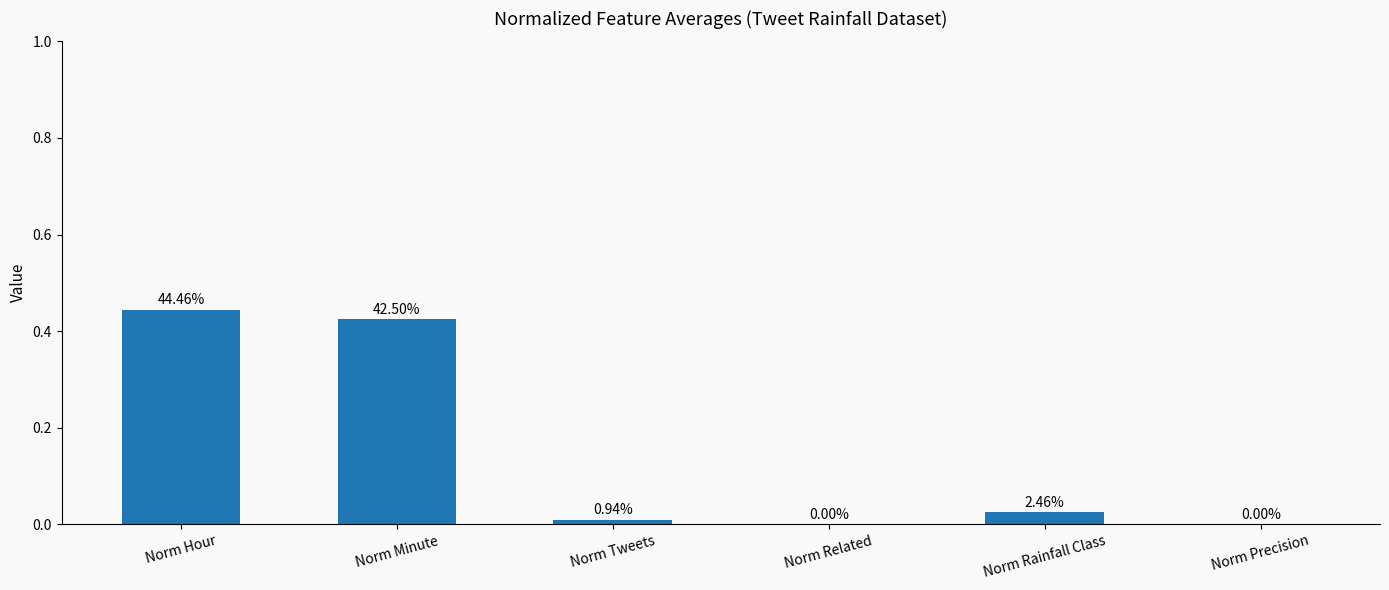

What is the approximate value at Norm Hour?

0.4